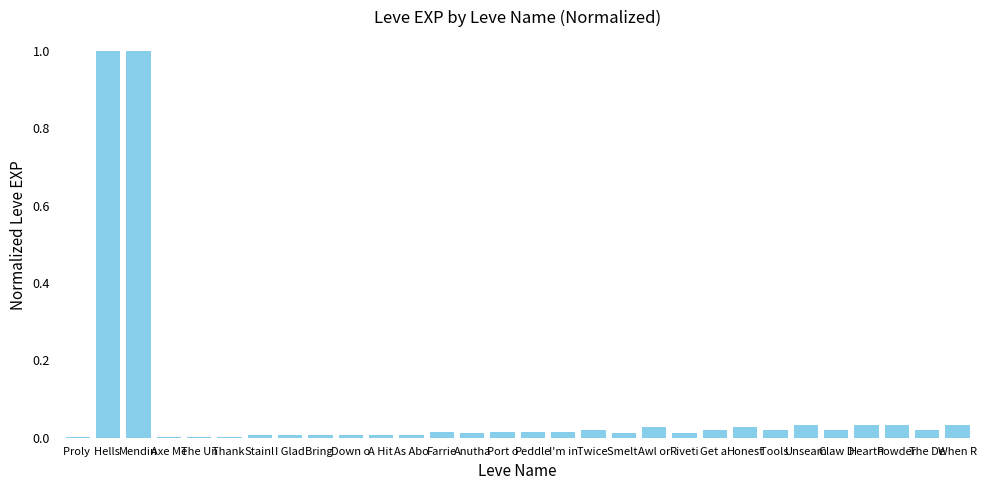

What is the greatest value displayed?

1.0